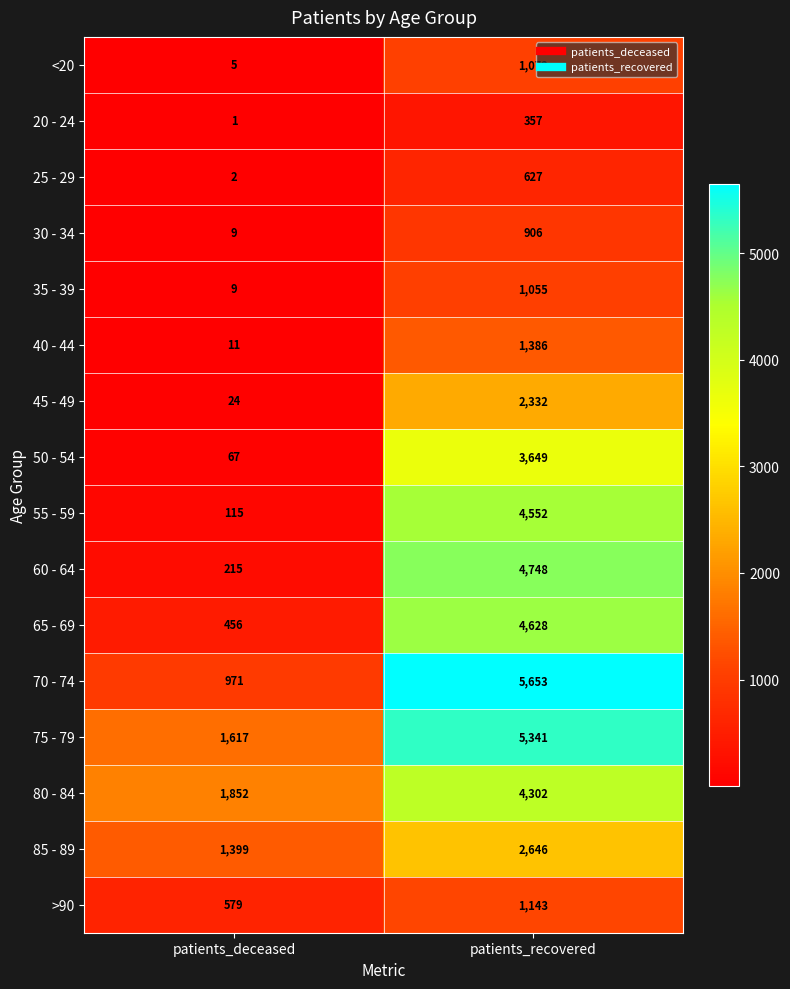

What is the sum of all 80 - 84 values?

6154